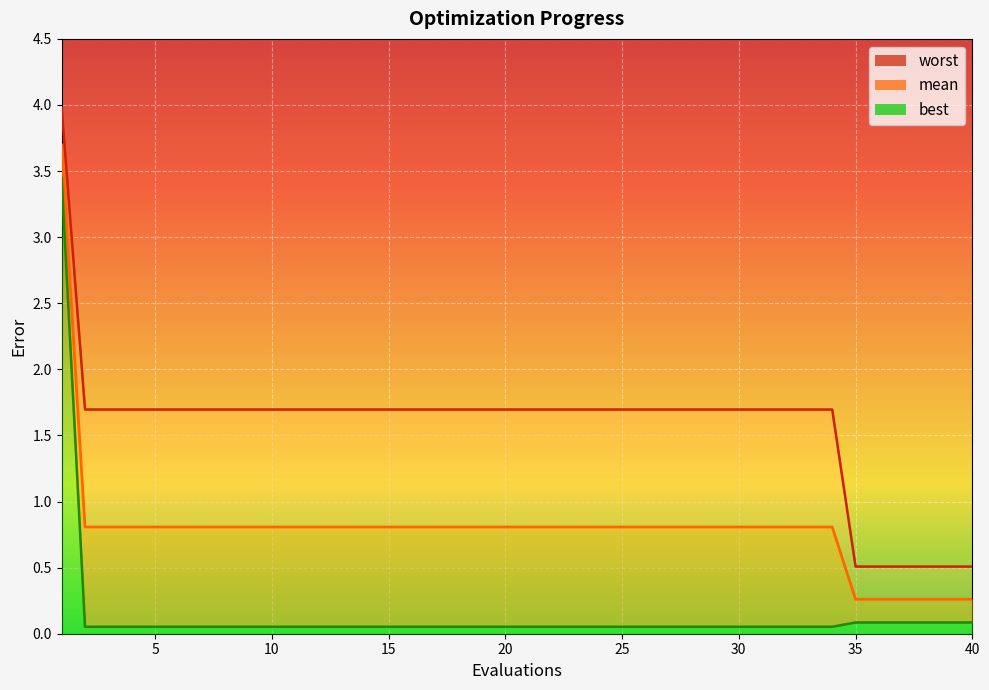

What is the total value across all series at 25?

2.6